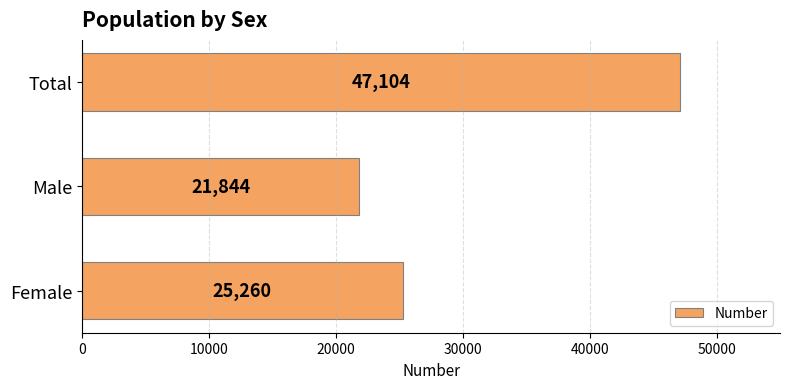

What is the smallest value displayed?

21844